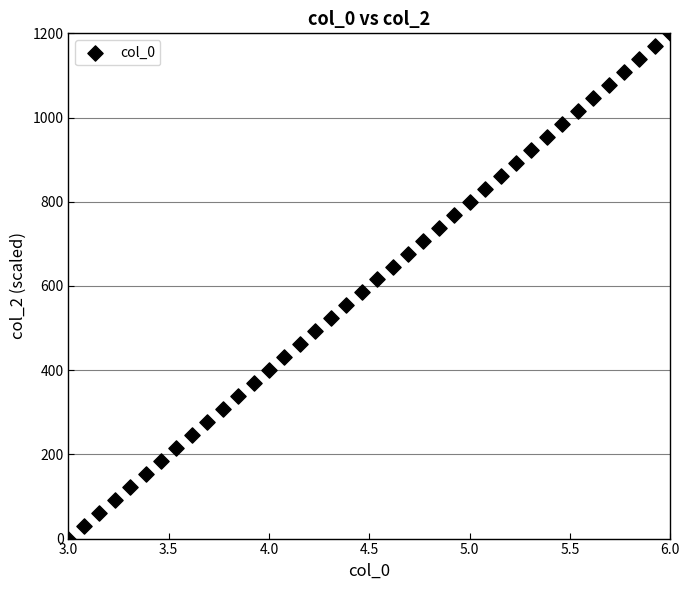

What is the range of X values (max minus min)?

3.0